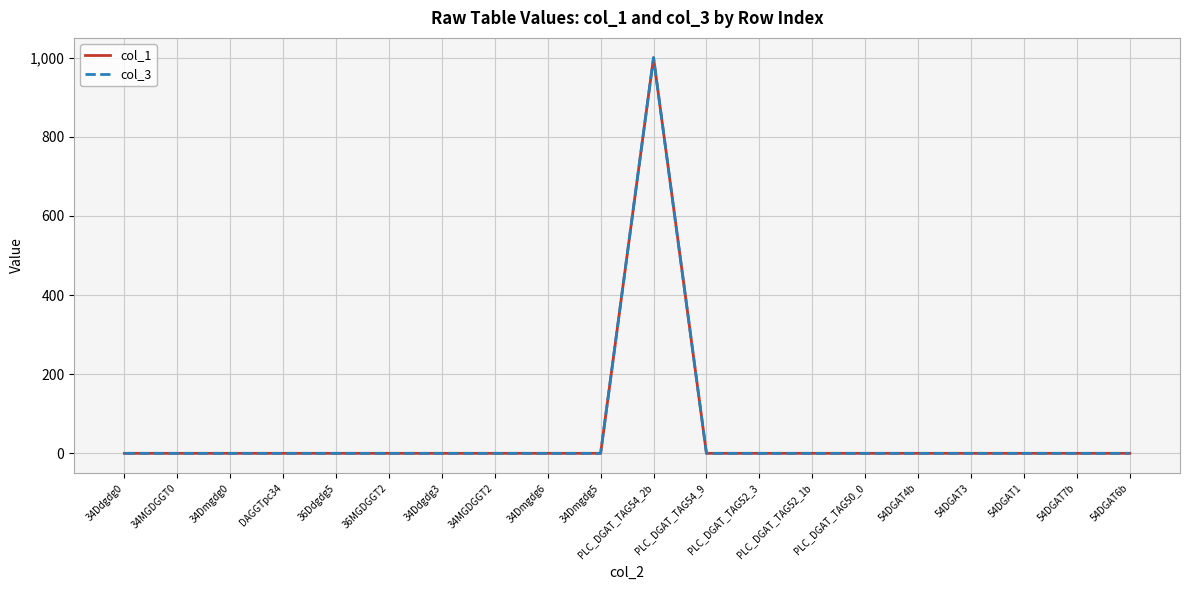

Rank the series at PLC_DGAT_TAG50_0 from lowest to highest value.

col_1, col_3